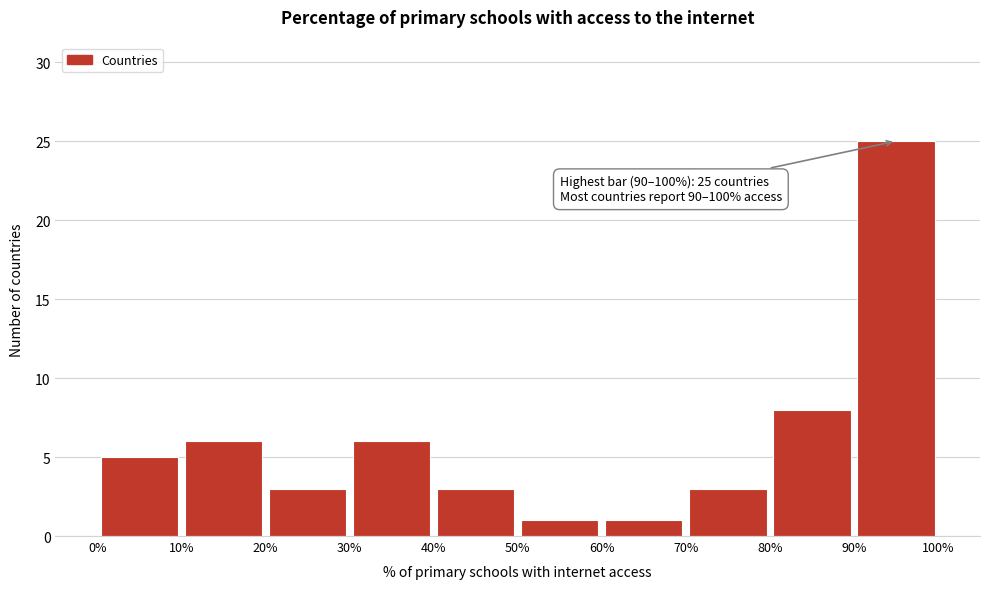

Over which range of the x-axis is the bar tallest?

90% to 100%